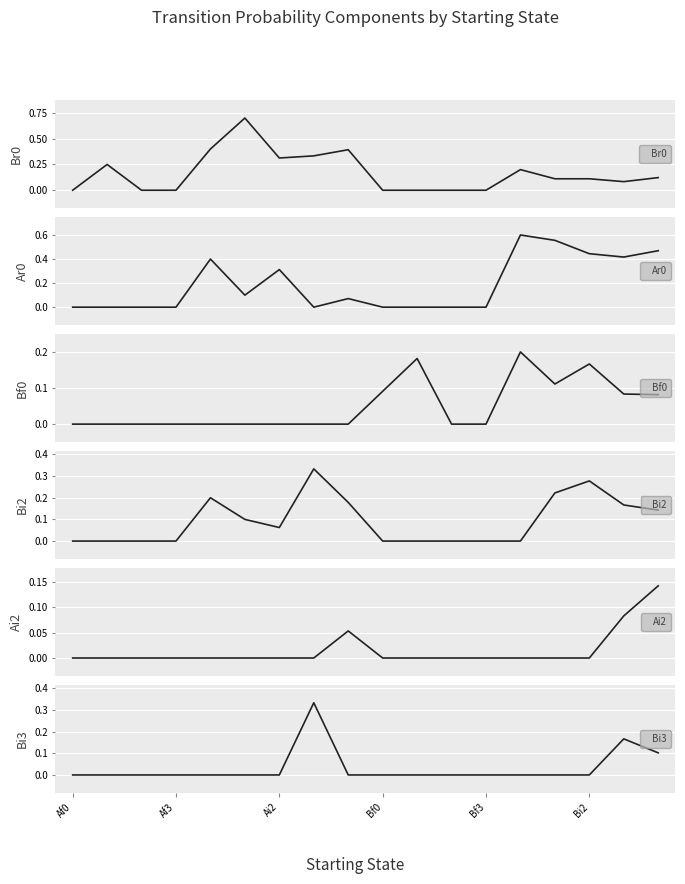

What is the sum of all Br0 values?

3.0